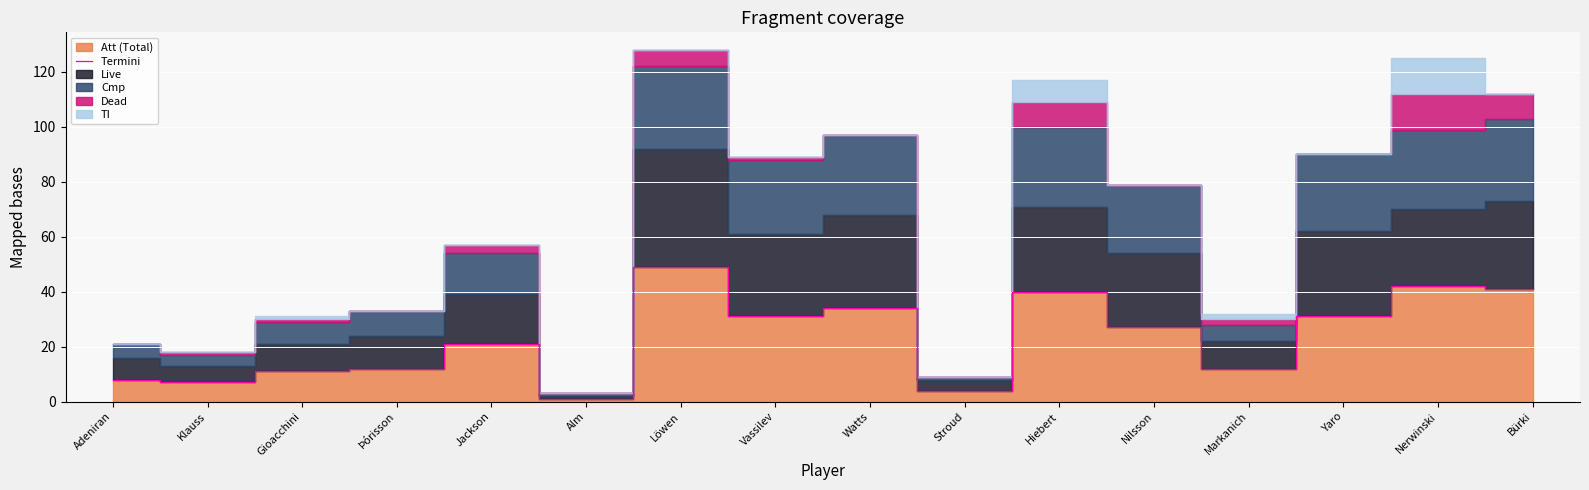

At which label is Termini closest to 25?

Nilsson